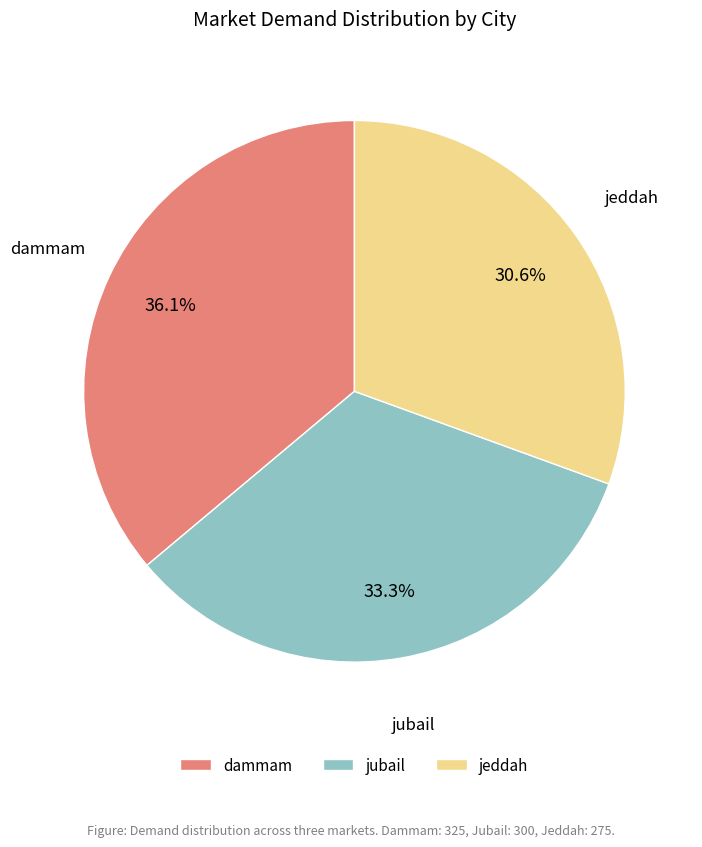

To the nearest percent, what is the difference between the largest and smallest slice percentages?

6%